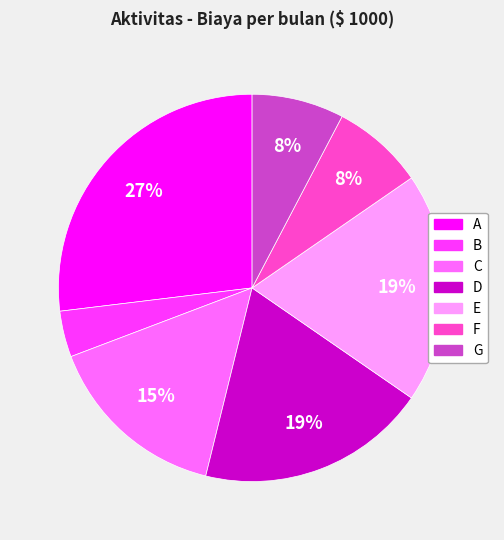

Count the number of slices in the pie.

7